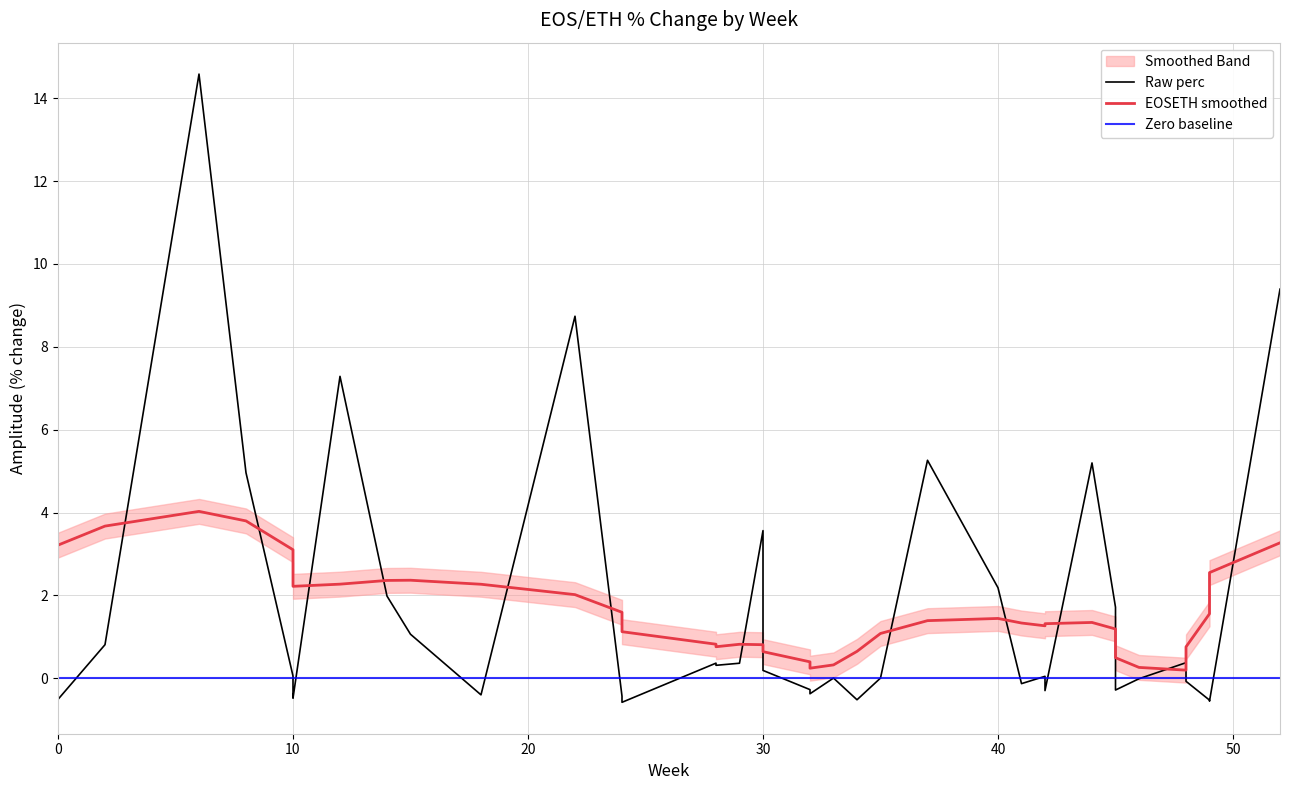

Reading left to right, extract all data points from this chart.

6=14.6	52=9.4	22=8.7	12=7.3	37=5.3	44=5.2	8=5.0	30=3.6	40=2.2	14=2.0	45=1.7	15=1.1	2=0.8	48=0.4	28=0.4	29=0.4	28=0.3	48=0.2	30=0.2	10=0.1	42=0.0	35=0.0	33=0.0	46=-0.0	48=-0.1	41=-0.1	45=-0.2	32=-0.3	45=-0.3	42=-0.3	32=-0.4	10=-0.4	18=-0.4	24=-0.4	10=-0.5	0=-0.5	34=-0.5	49=-0.5	49=-0.6	24=-0.6